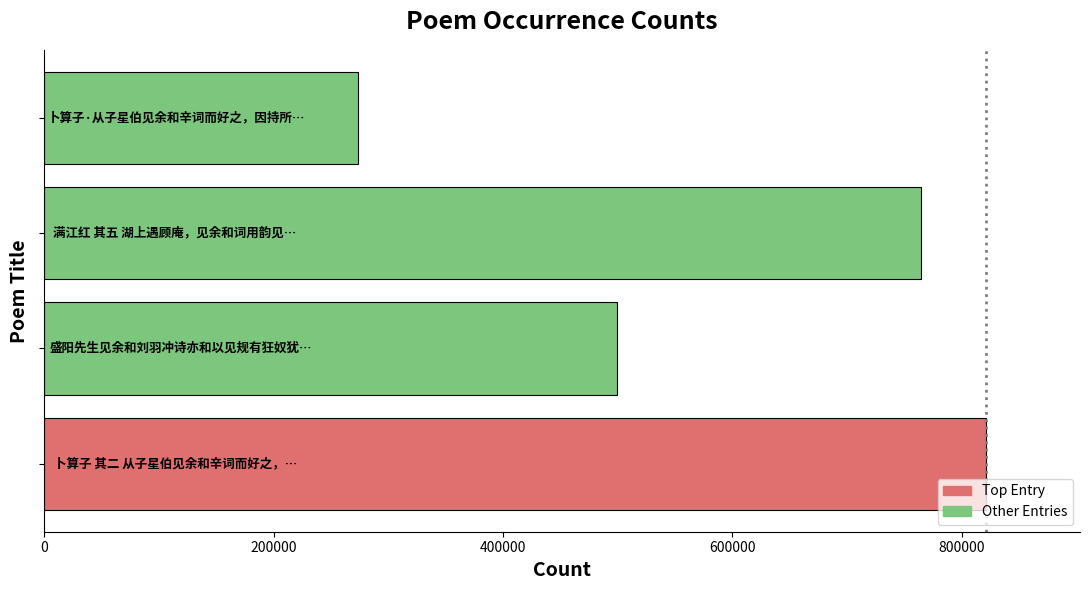

How many data points are less than 764291?

2